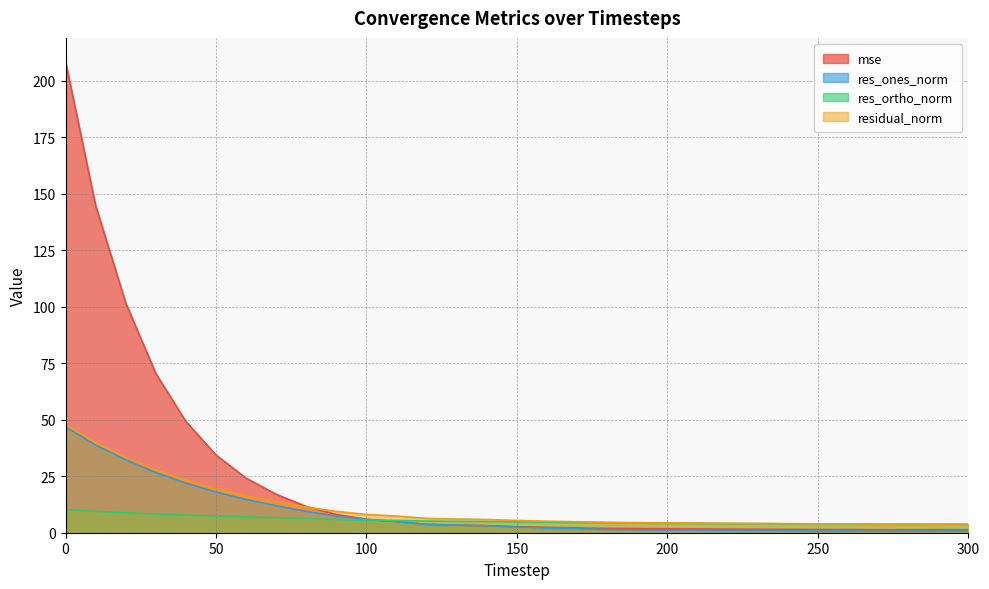

The res_ones_norm series shows 1.0 at 230. True or false?

True